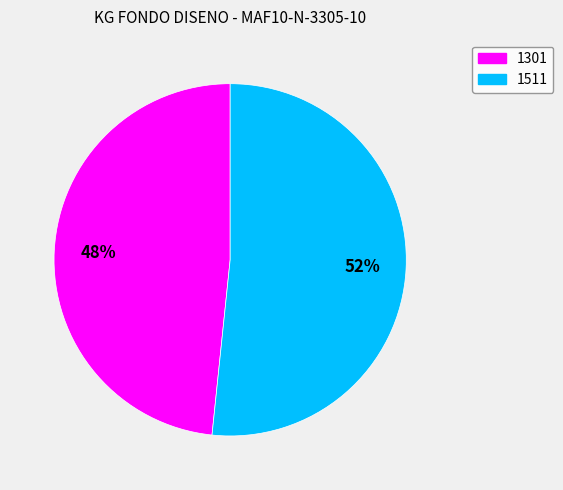

Approximately how many times larger is the value at 1511 compared to 1301?

1.1